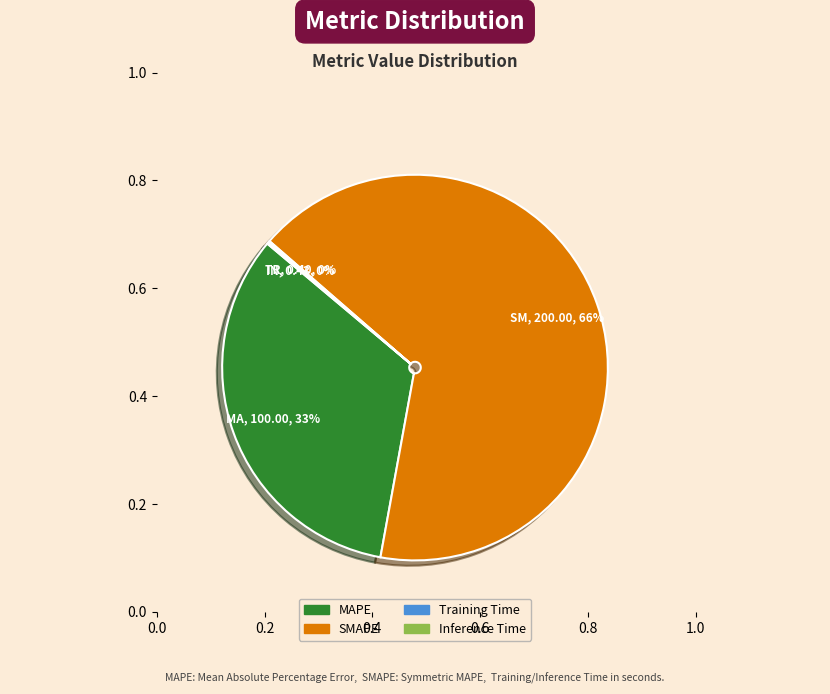

Which slice is the largest?

SMAPE